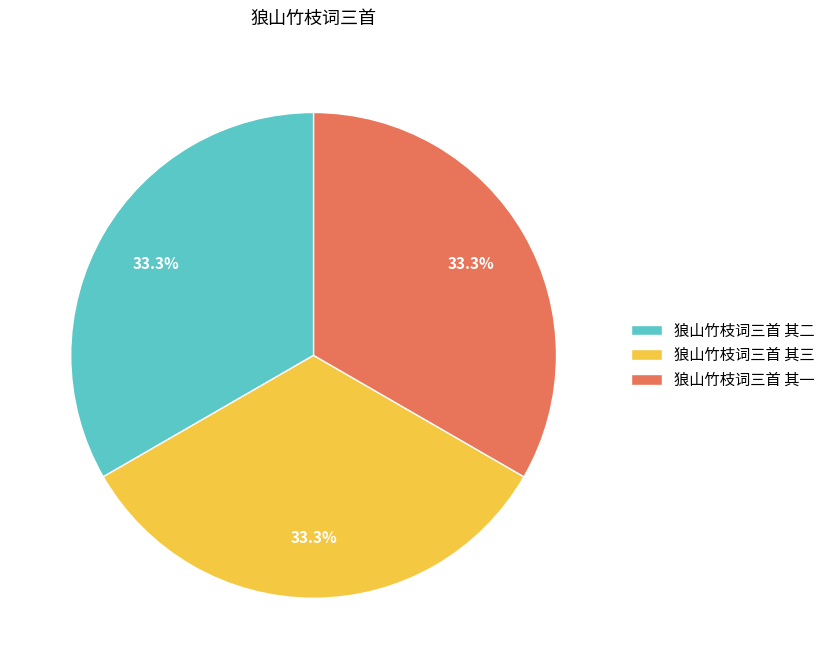

What is the ratio of the value at 狼山竹枝词三首 其三 to the value at 狼山竹枝词三首 其二?

1.0